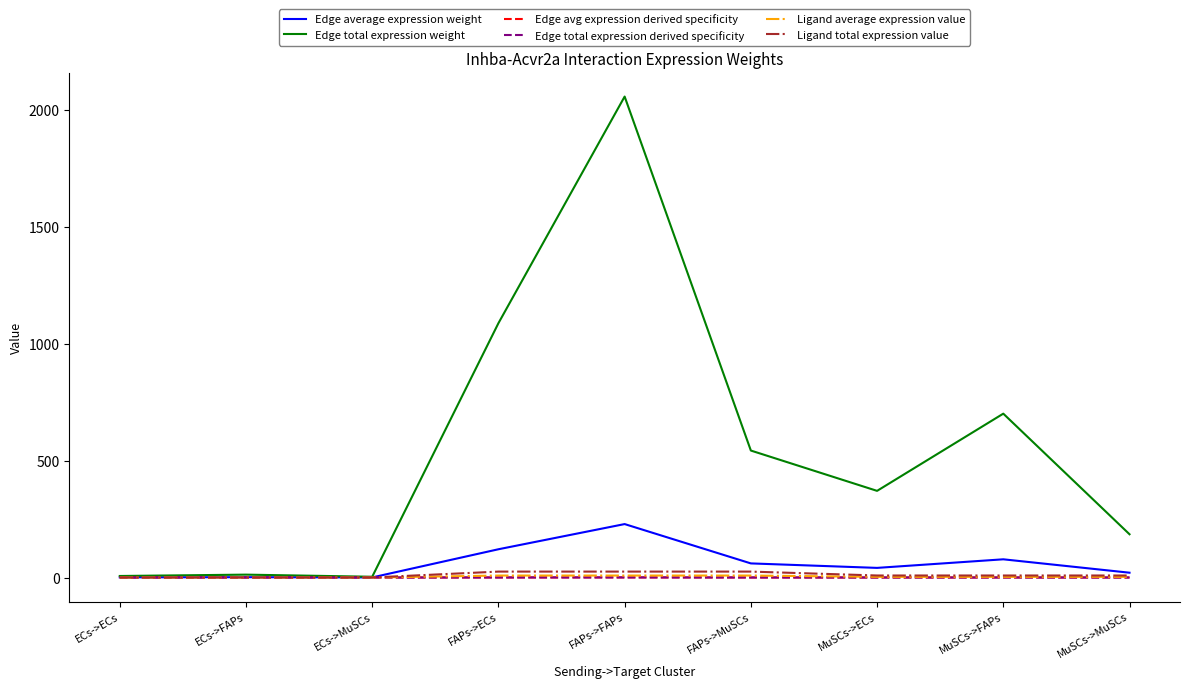

How many interior local valleys does the Edge total expression weight series have?

2